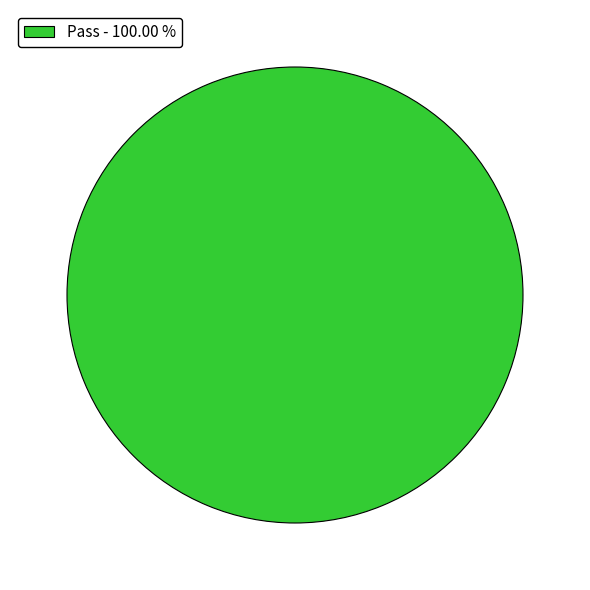

Is there a majority slice in this chart?

Yes